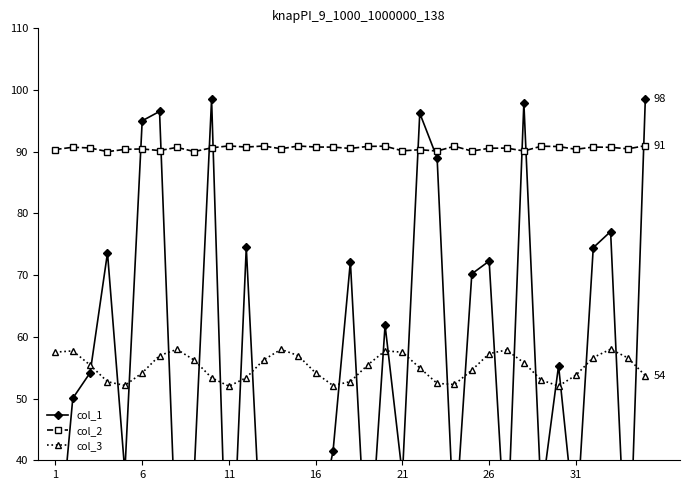

How many intersections are there between col_1 and col_2?

9